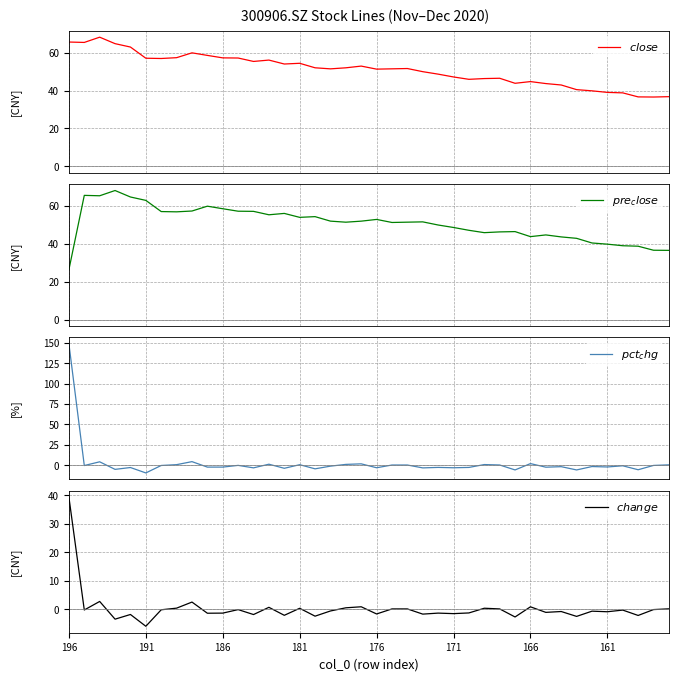

Which category has the highest value across all series?

196